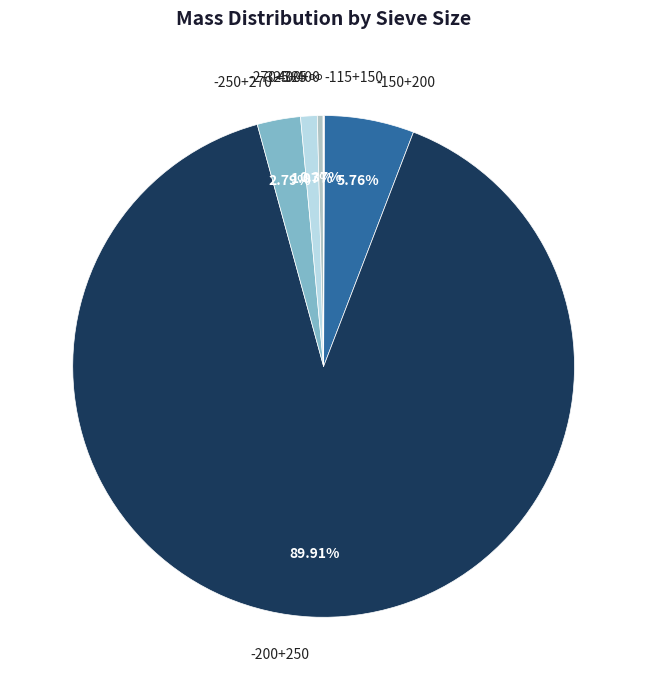

To the nearest percent, what is the average slice percentage?

14%